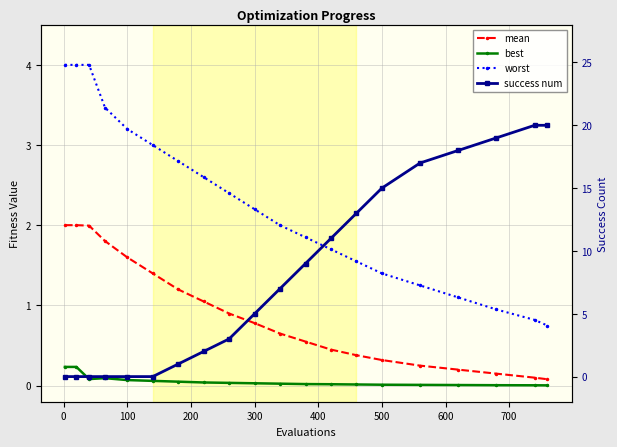

How many times do best and success num cross each other?

1